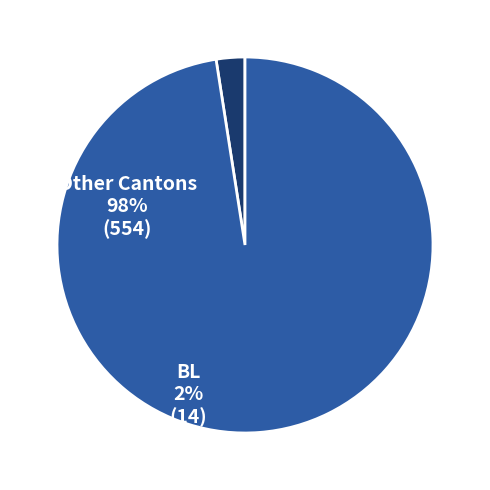

Which slice is the largest?

Other Cantons